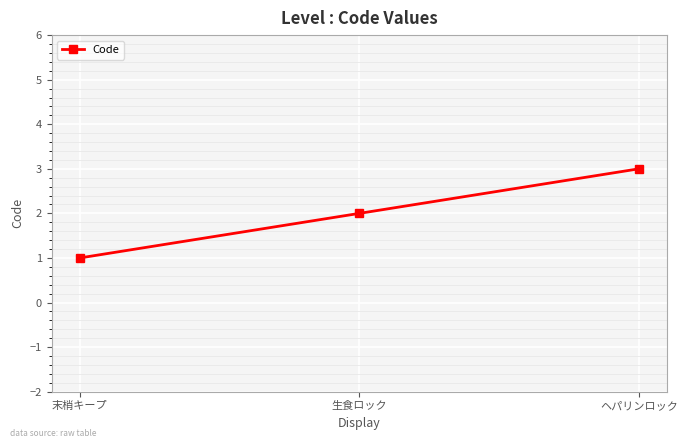

List the labels in order of value, largest first.

ヘパリンロック, 生食ロック, 末梢キープ